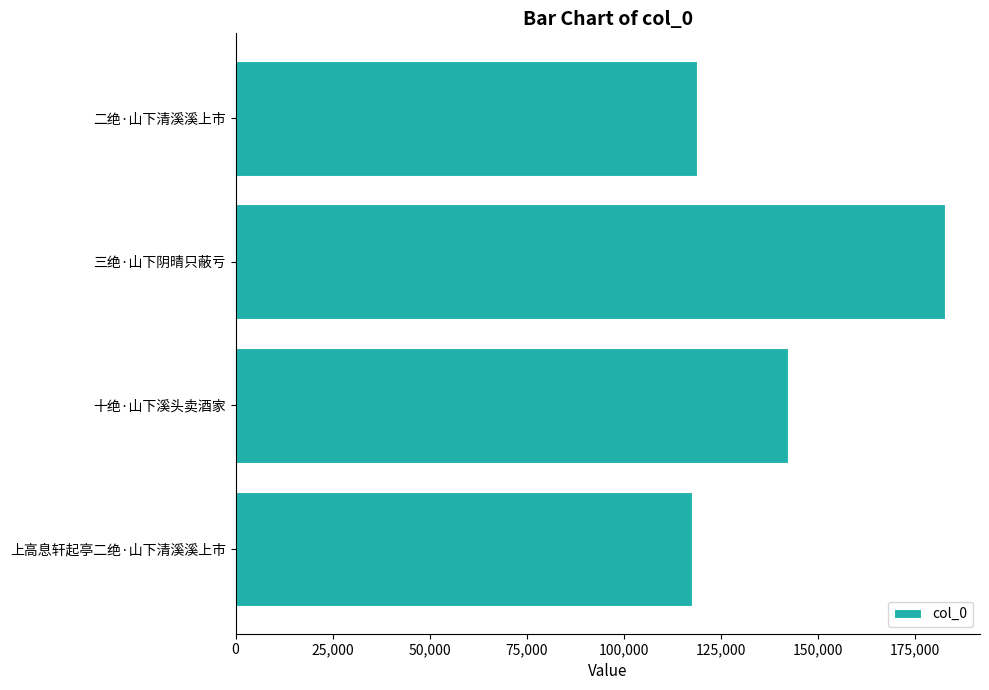

What is the difference between the maximum and minimum values?

64924